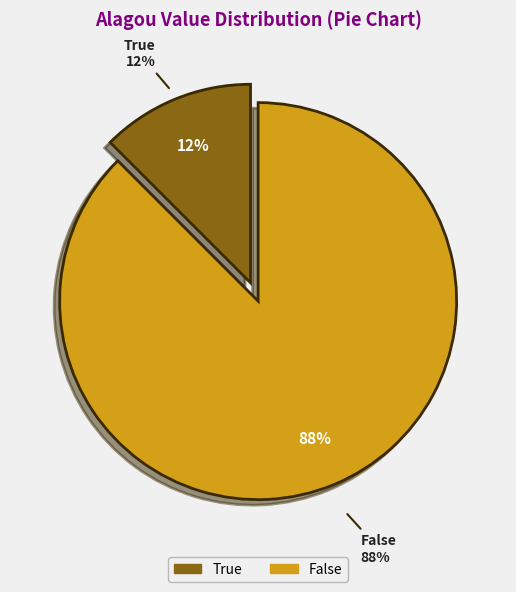

Does False represent more than half of the total?

Yes